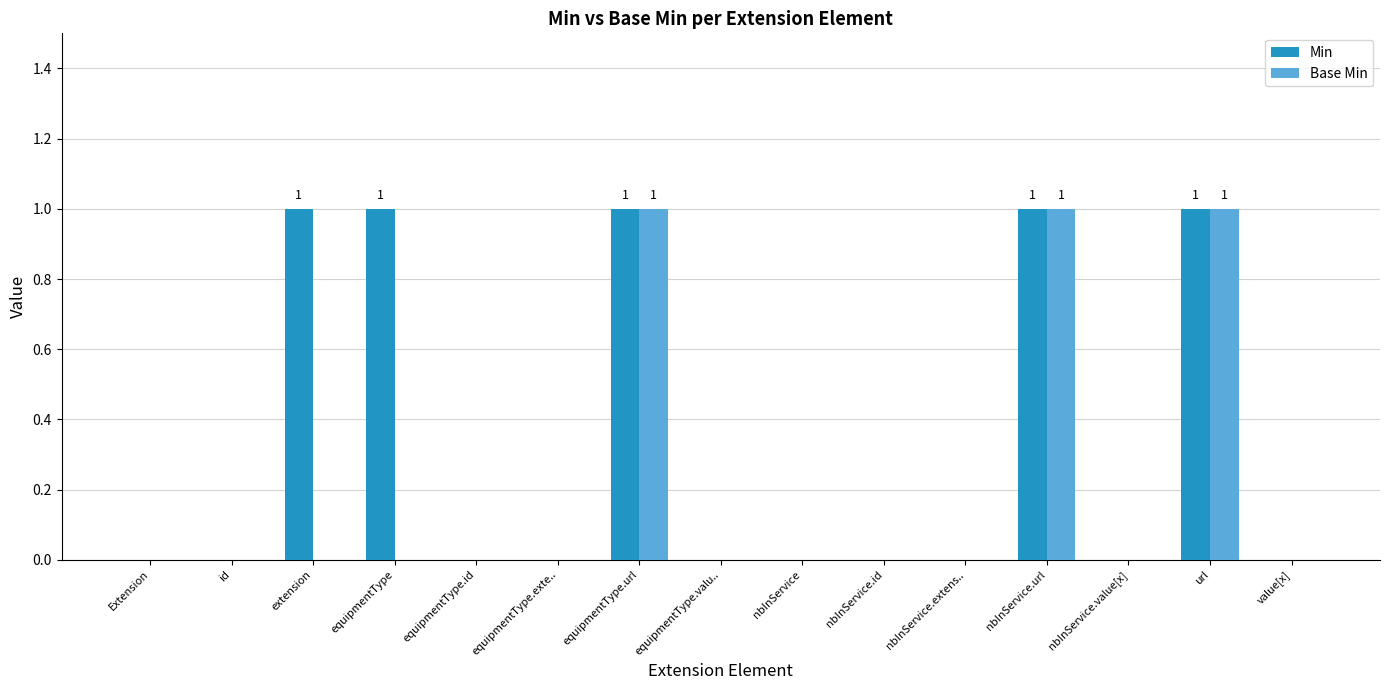

The value of Min at extension is 1. True or false?

True